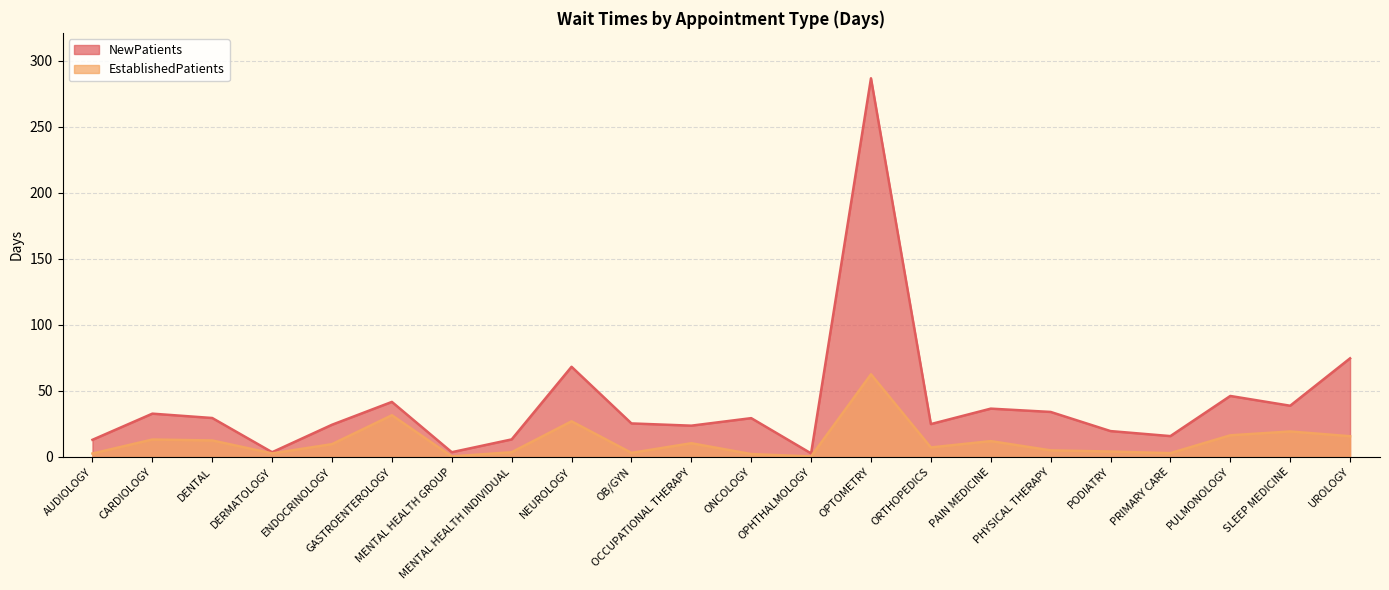

Is the value of EstablishedPatients at ONCOLOGY greater than the value of NewPatients at PULMONOLOGY?

No